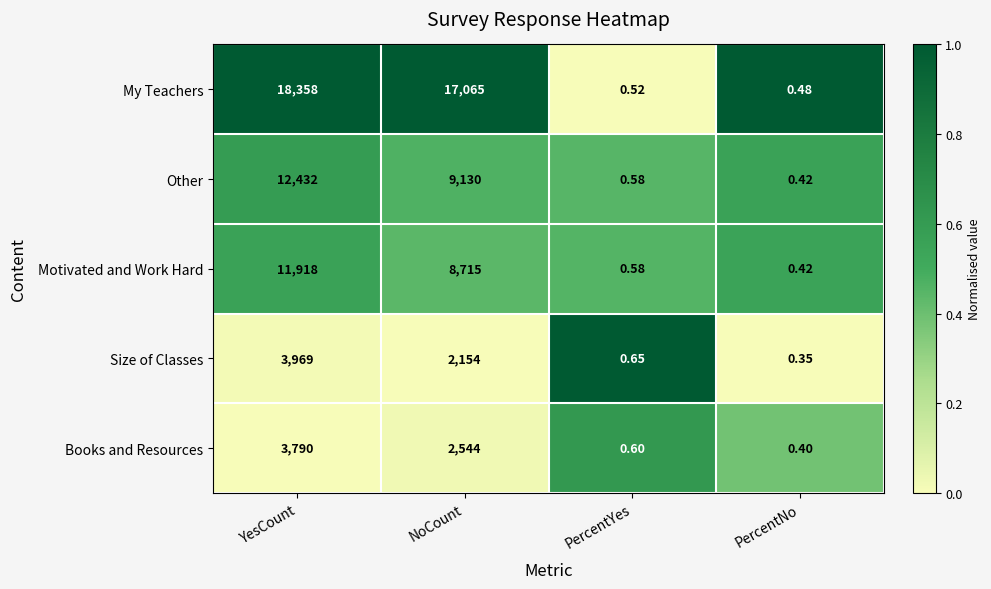

Which category has the lowest value in the My Teachers series?

PercentNo